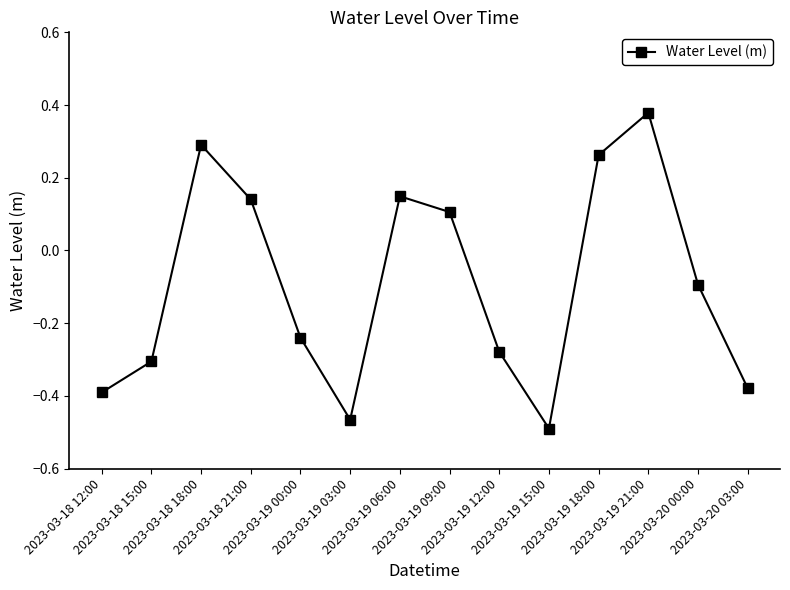

What is the label of the 8th point from the right?

2023-03-19 06:00